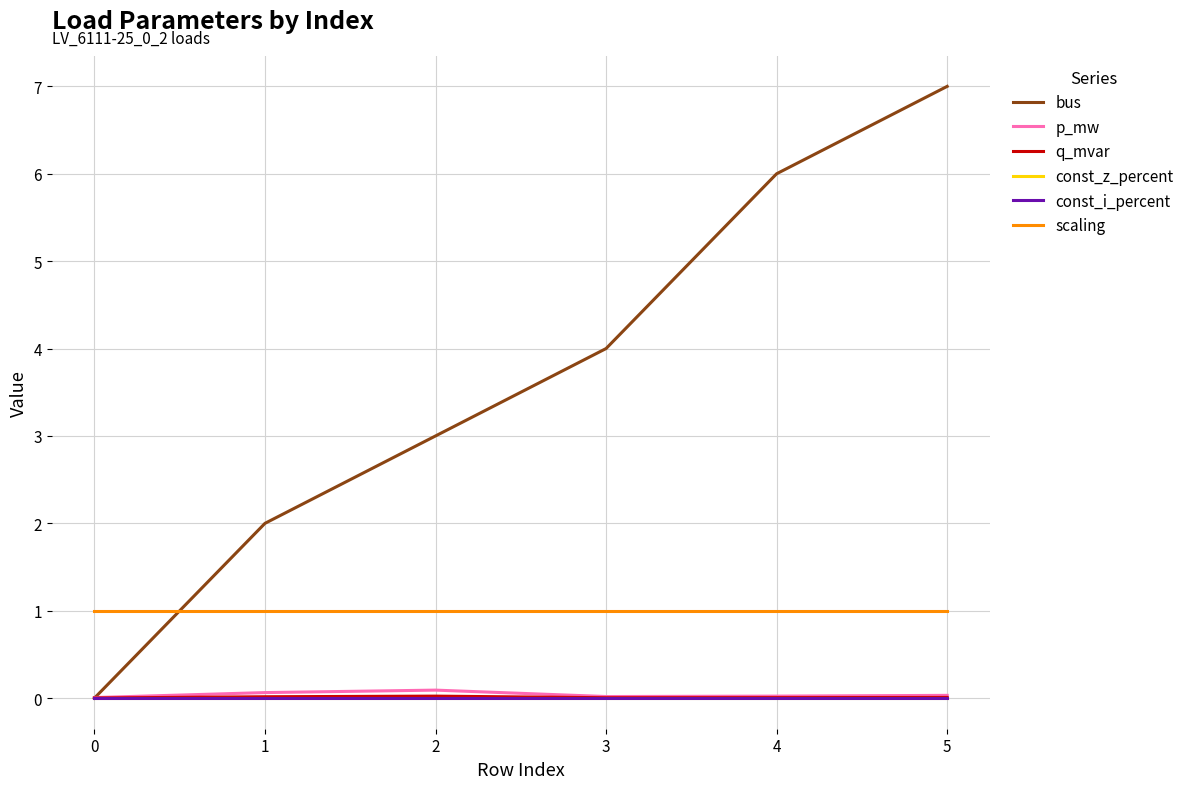

Which series has the largest total across all categories?

bus